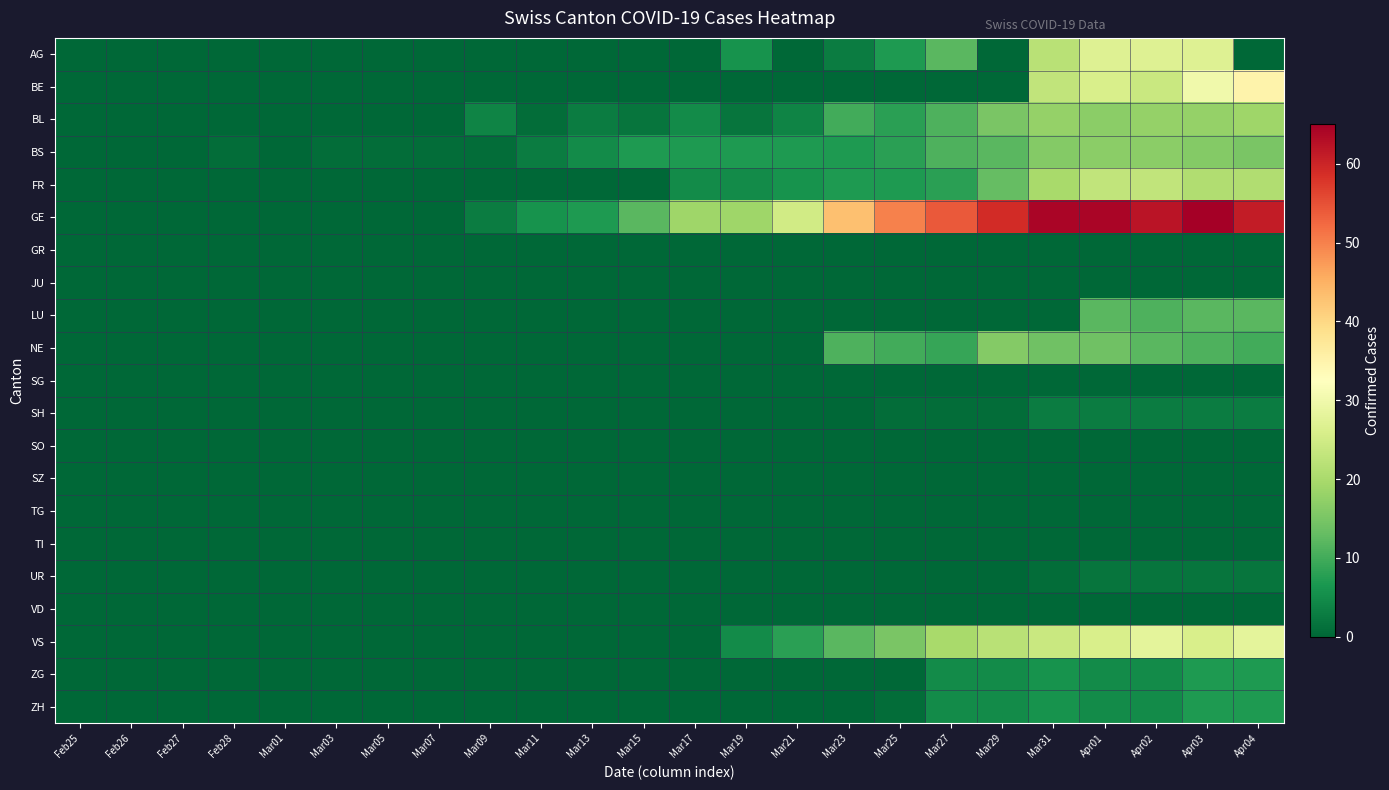

Which has a higher value, Apr01 or Mar19?

Apr01